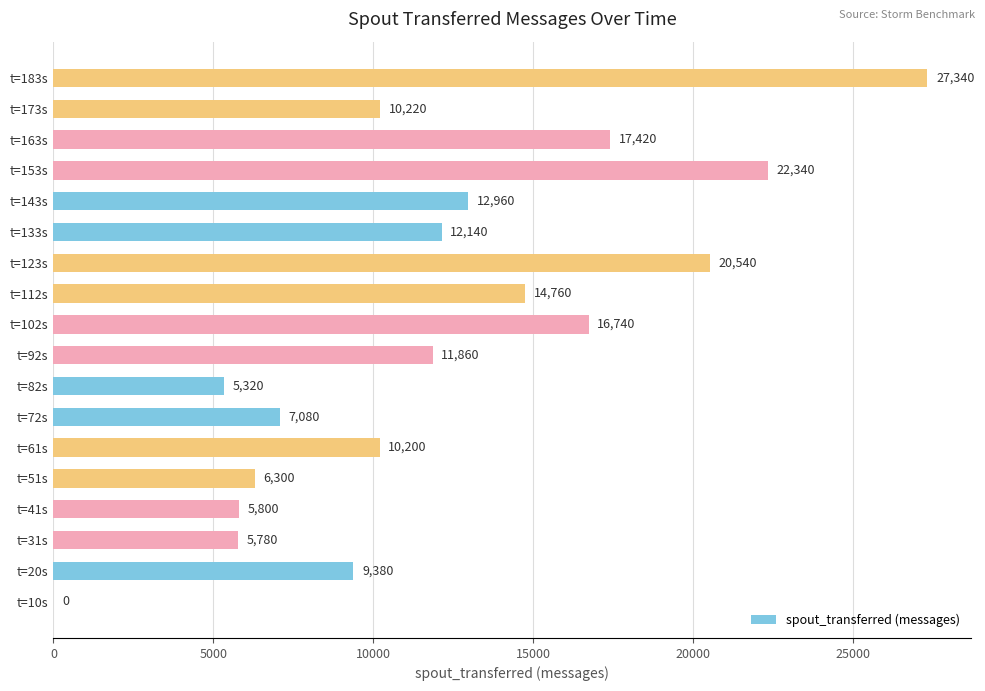

The chart shows a value of 5320 at t=82s. True or false?

True